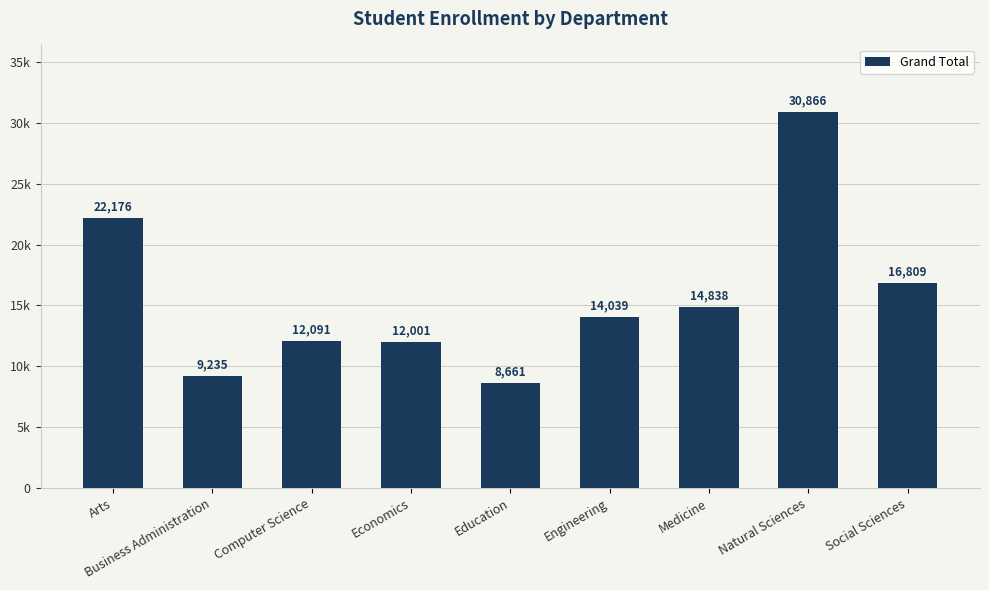

Rank the categories by value from lowest to highest.

Education, Business Administration, Economics, Computer Science, Engineering, Medicine, Social Sciences, Arts, Natural Sciences